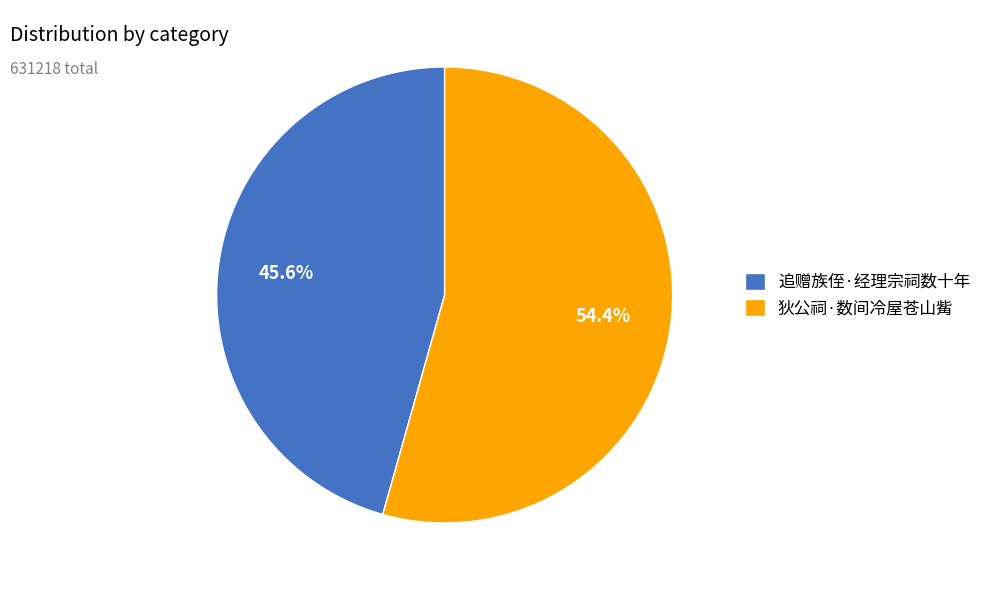

Which slice is the smallest?

追赠族侄·经理宗祠数十年